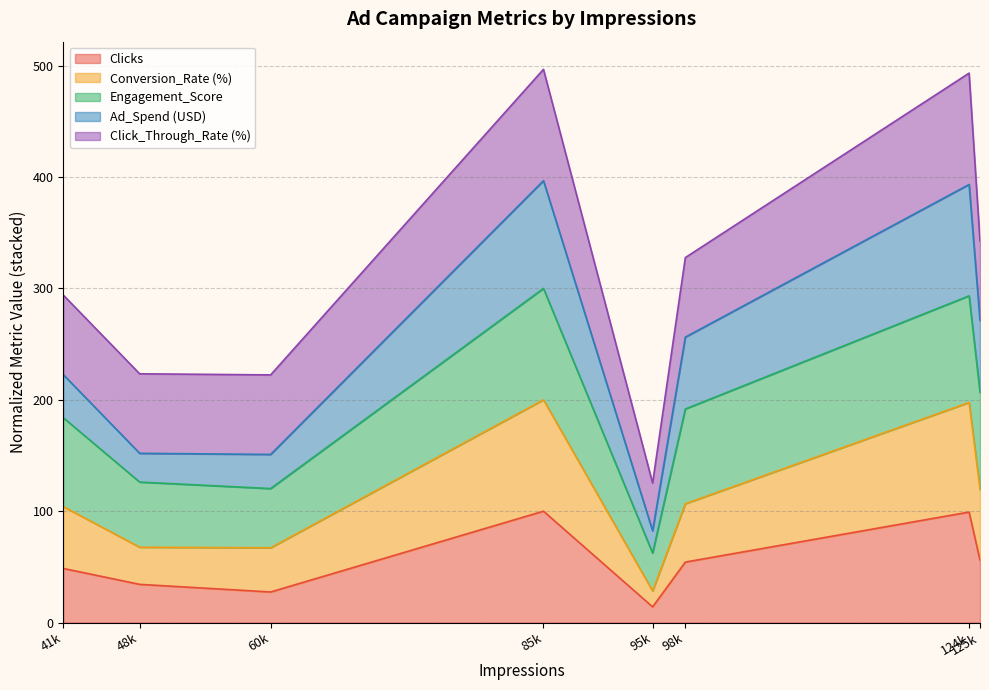

Is it true that Clicks equals 26.5 at 124k?

False